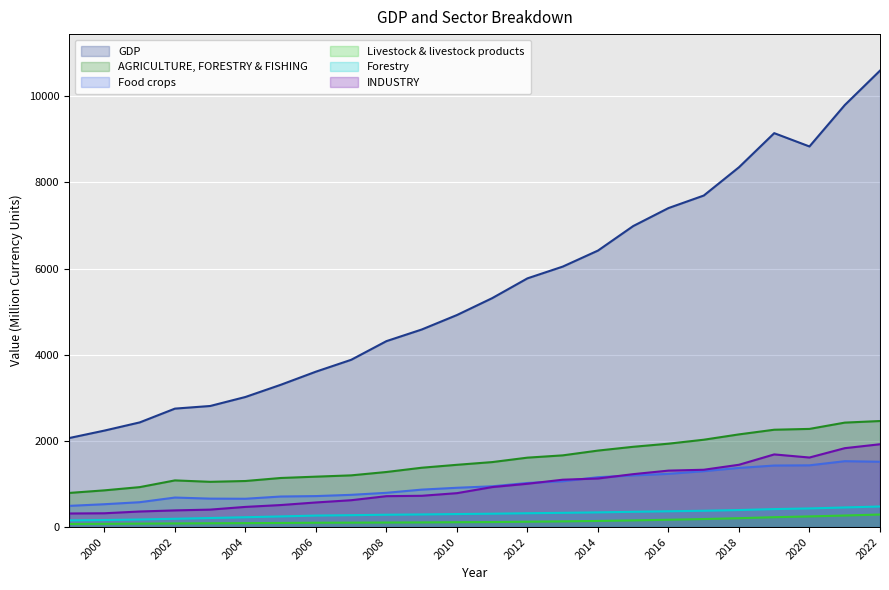

At which category is the sum across all series the highest?

2022